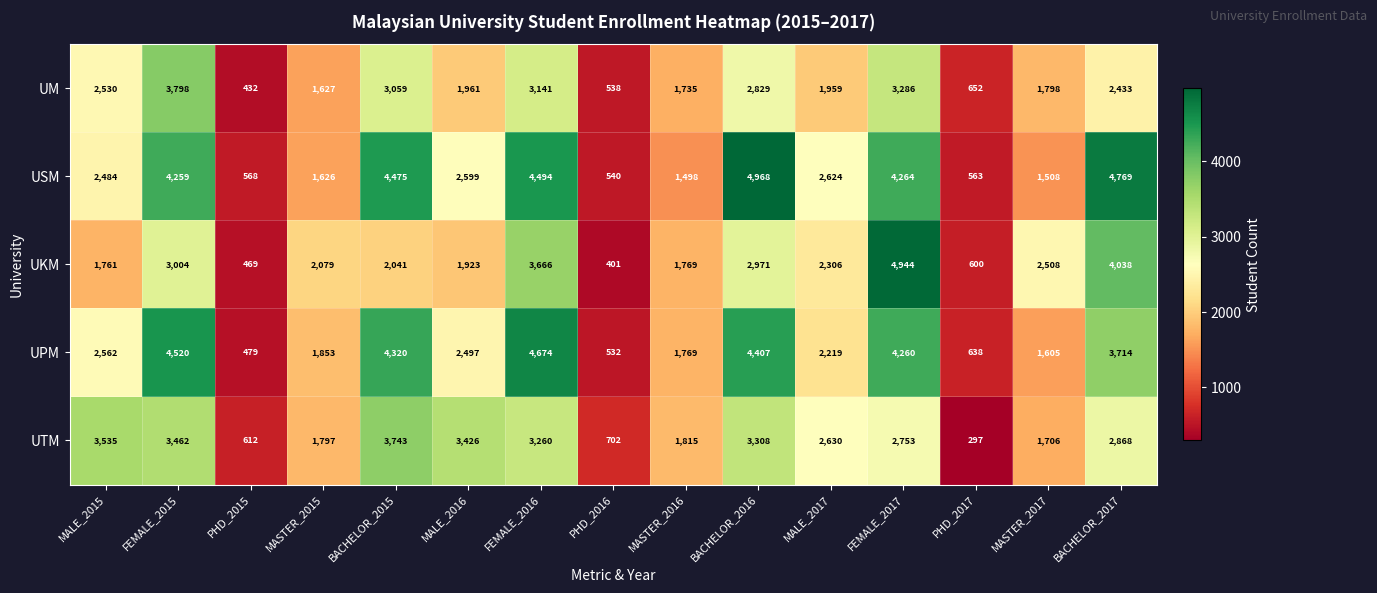

What is the average value of the UM series?

2119